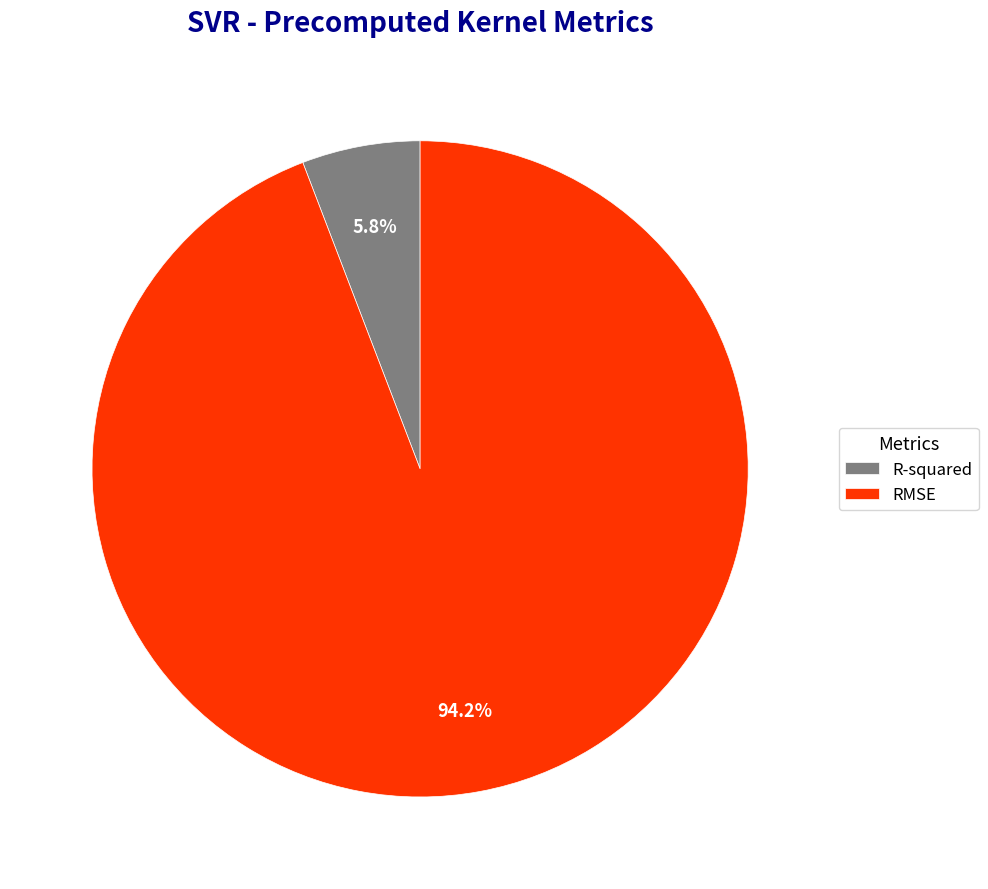

To the nearest percent, what is the combined percentage of RMSE and R-squared?

100%